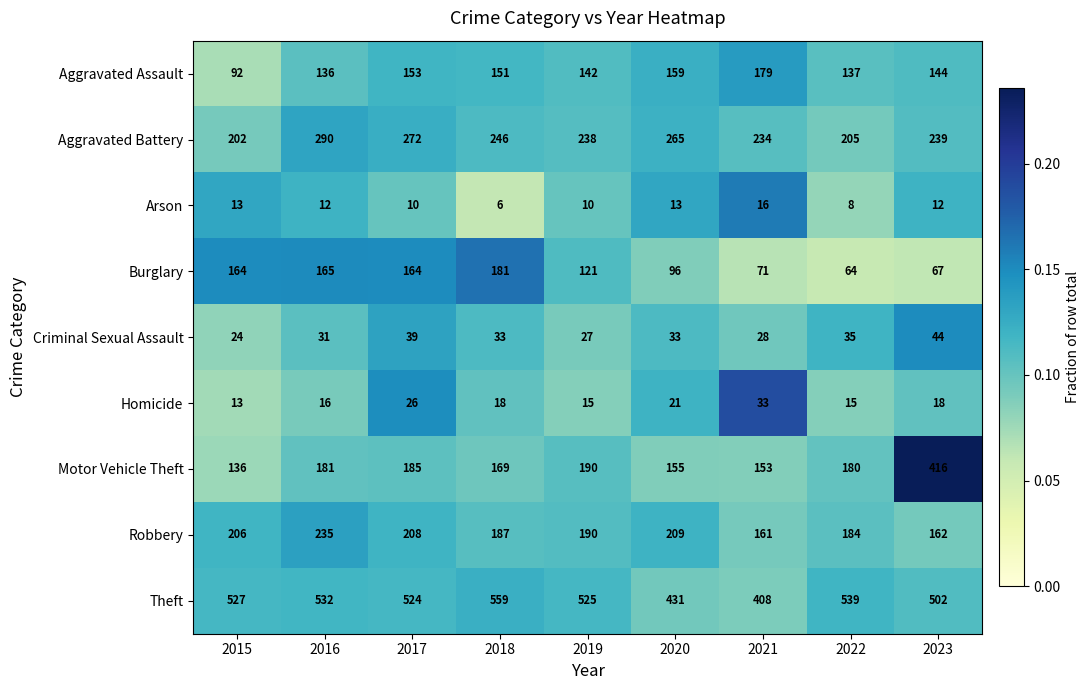

At which category is the sum across all series the highest?

2023